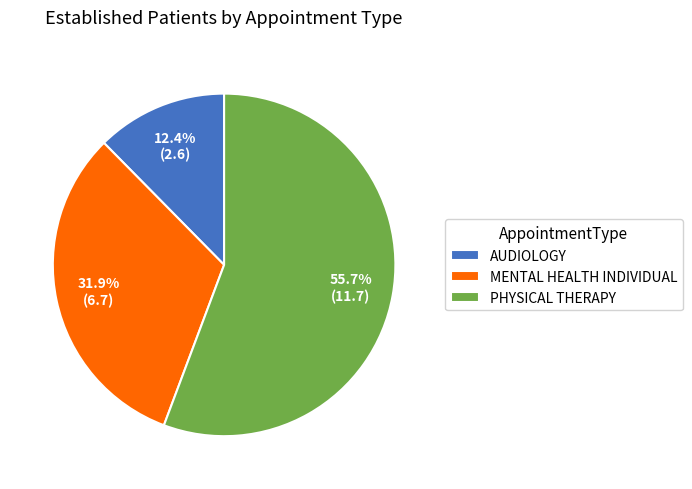

True or false: MENTAL HEALTH INDIVIDUAL accounts for 21% of the total.

False